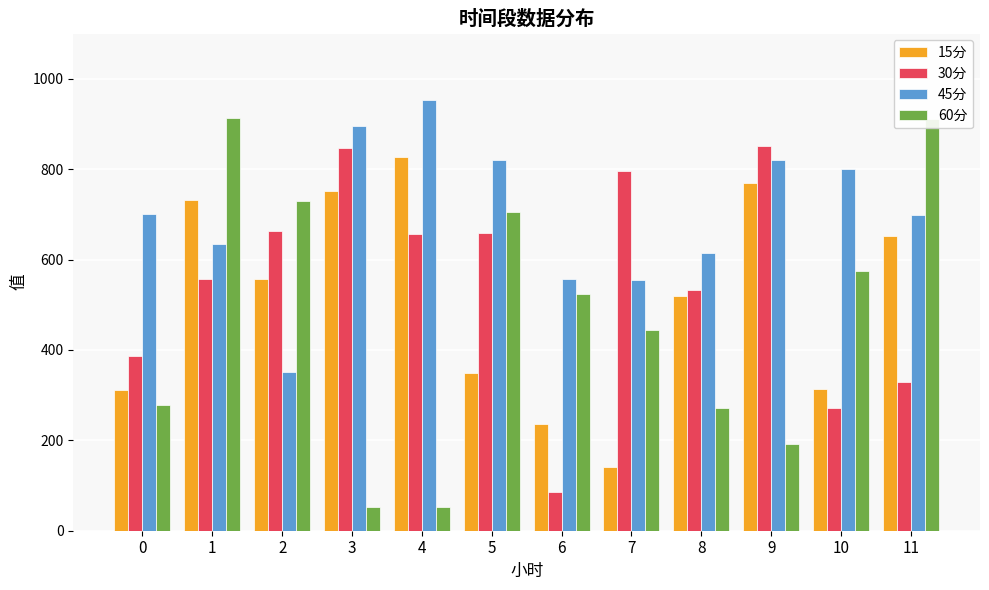

Between 3 and 7, which series saw the biggest shift?

15分